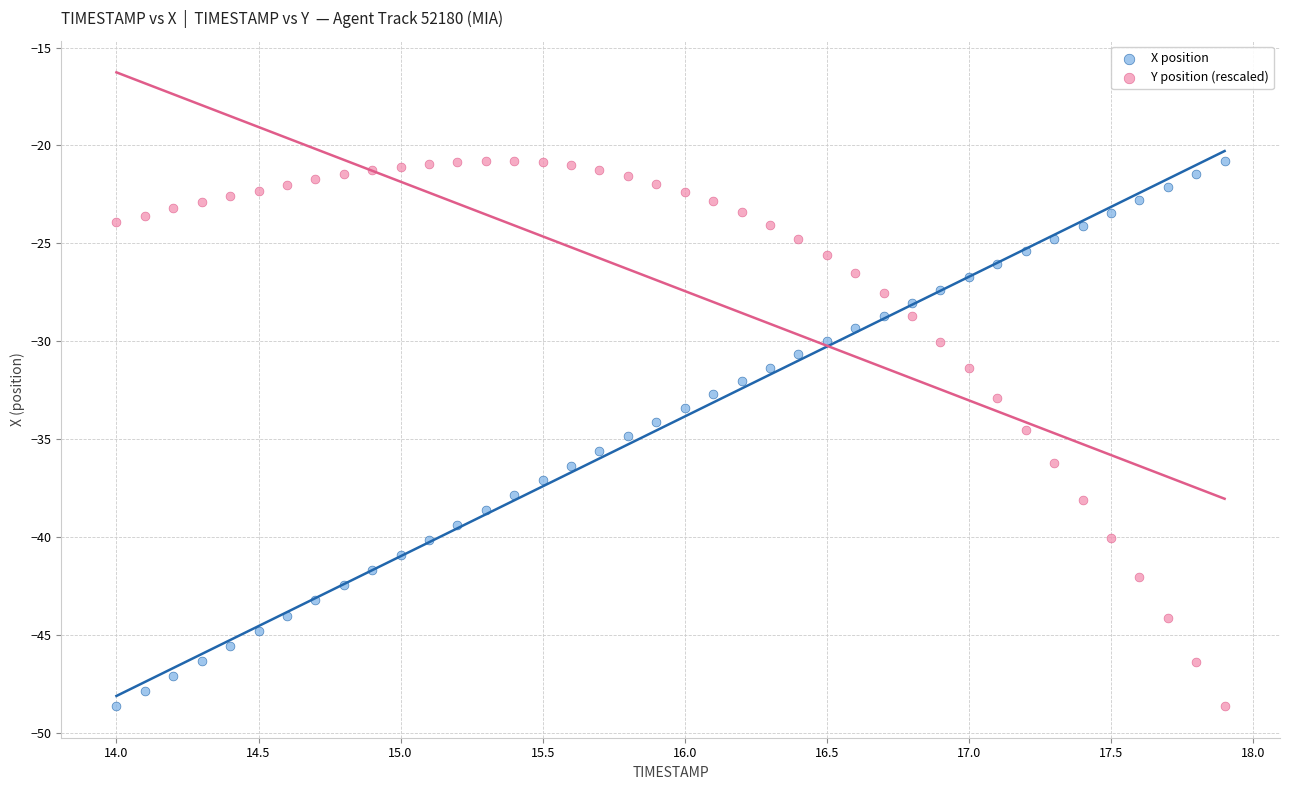

Across all data points, what is the range of Y values (max minus min)?

27.9